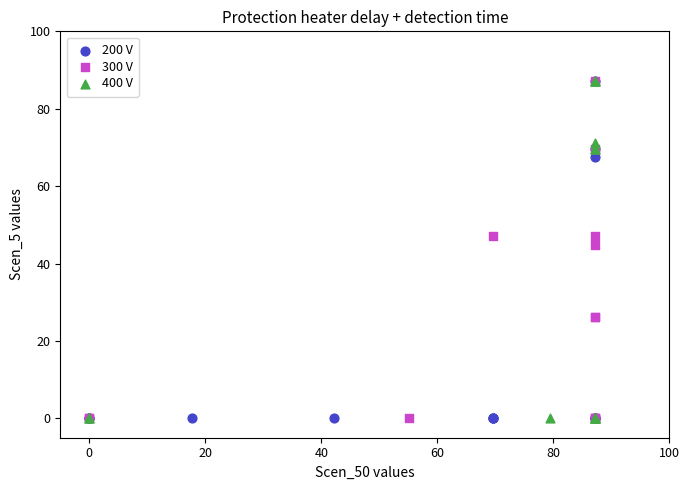

What are all the series names shown in the legend?

200 V, 300 V, 400 V